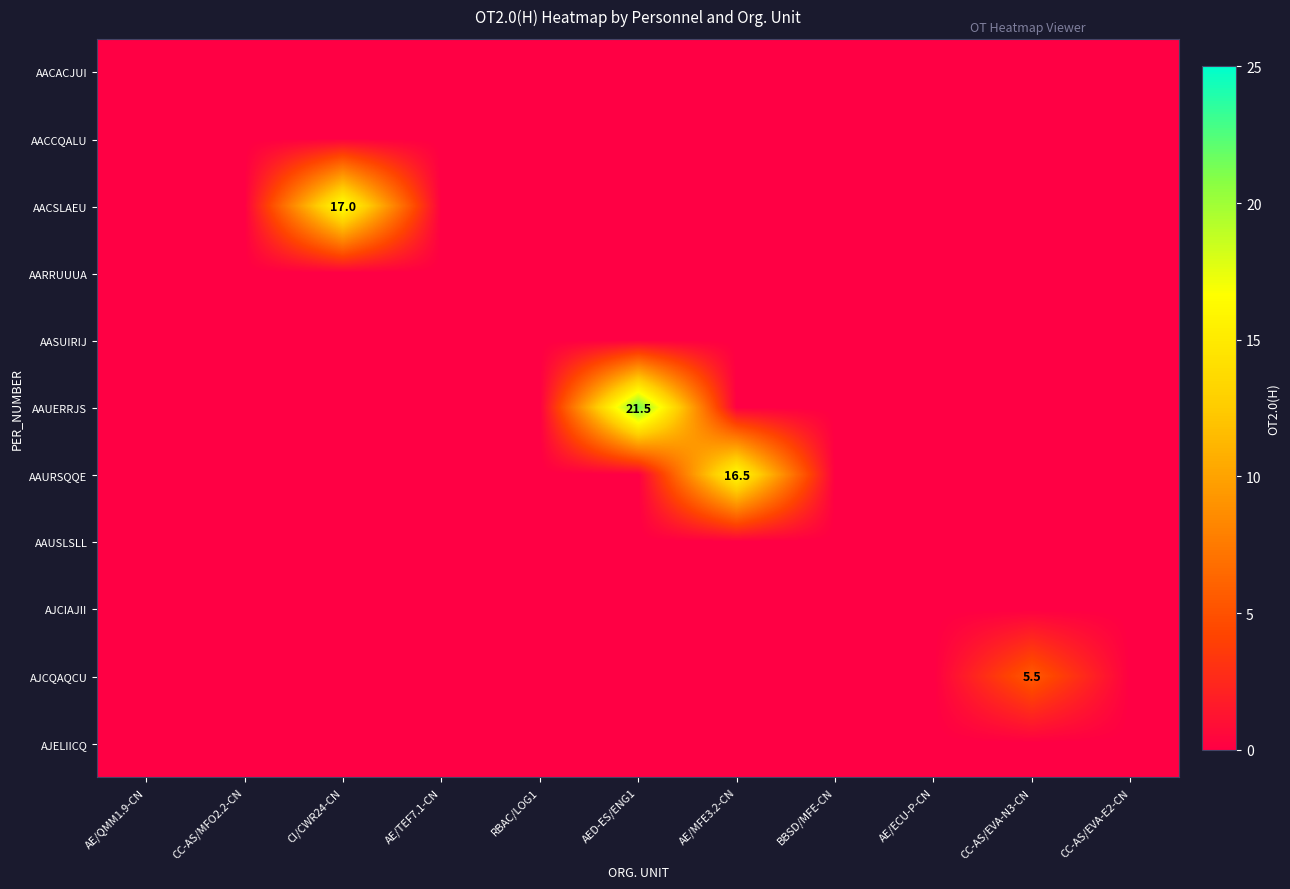

At CC-AS/EVA-E2-CN, list the series in order from largest to smallest.

AACACJUI, AACCQALU, AACSLAEU, AARRUUUA, AASUIRIJ, AAUERRJS, AAURSQQE, AAUSLSLL, AJCIAJII, AJCQAQCU, AJELIICQ